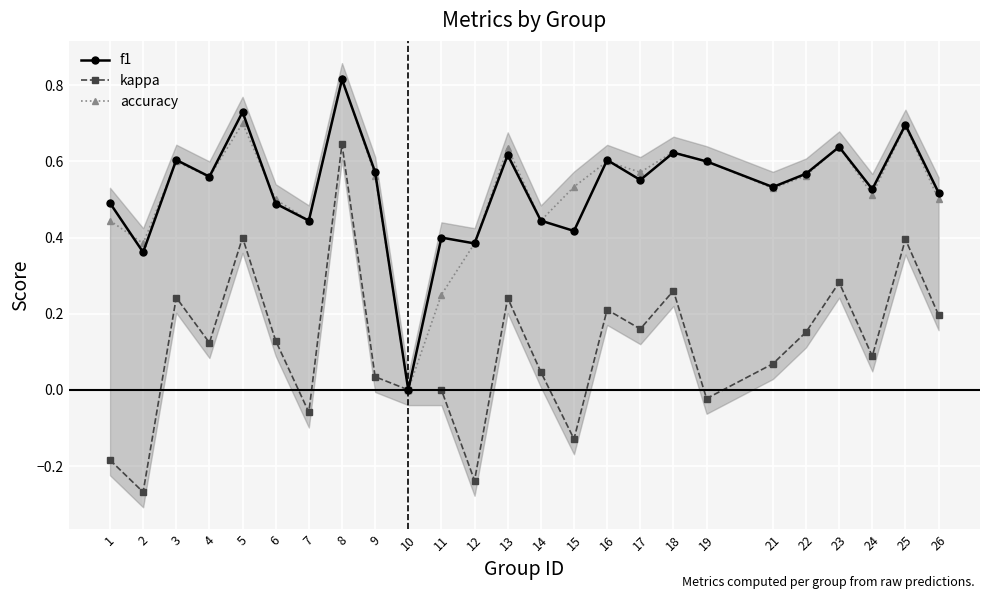

Which series changed the most between 5 and 24?

kappa